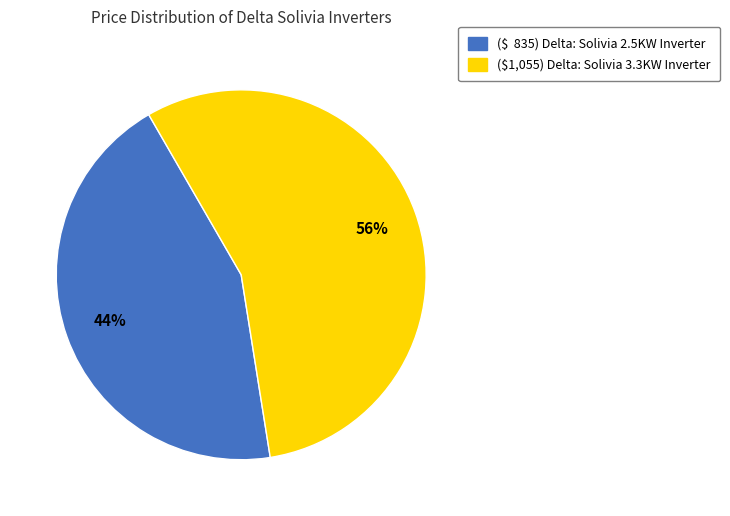

To the nearest percent, what is the difference between the largest and smallest slice percentages?

12%